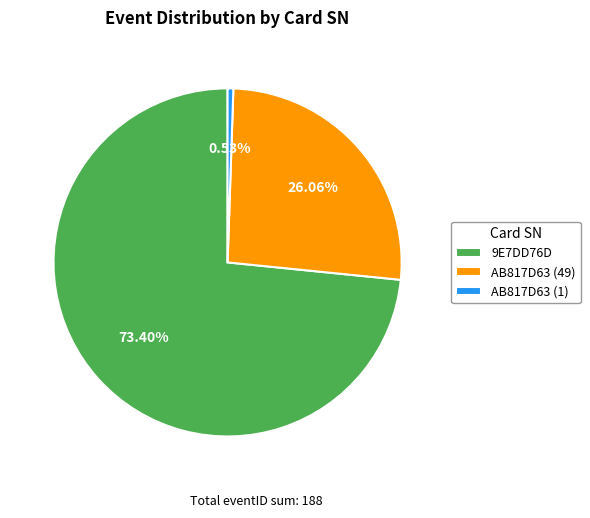

To the nearest percent, what is the average slice percentage?

33%